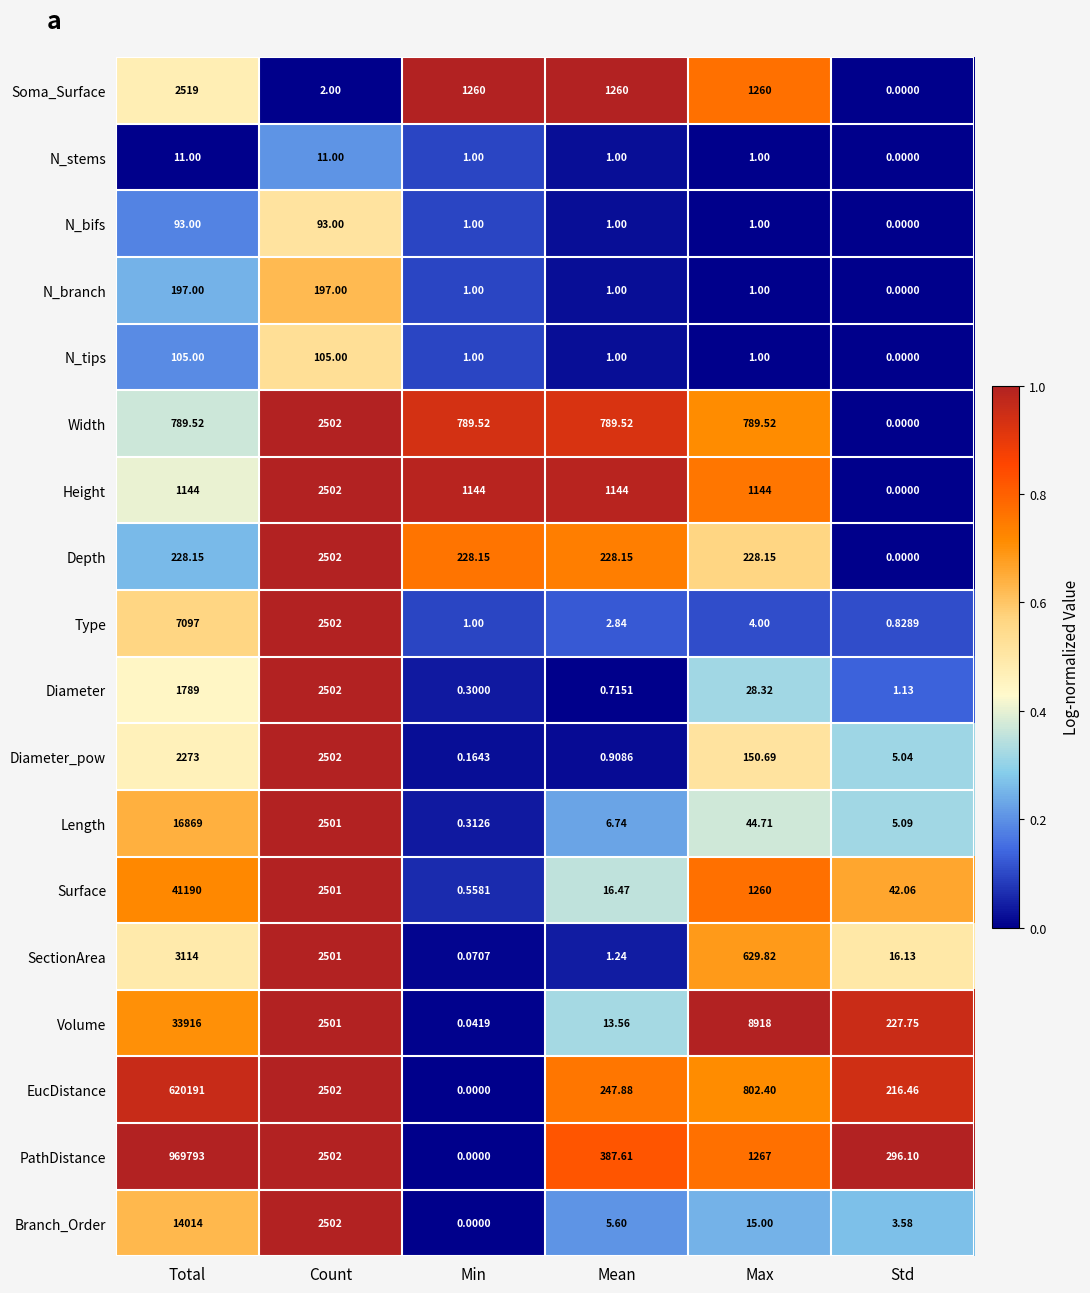

Which series has the widest spread of values?

PathDistance